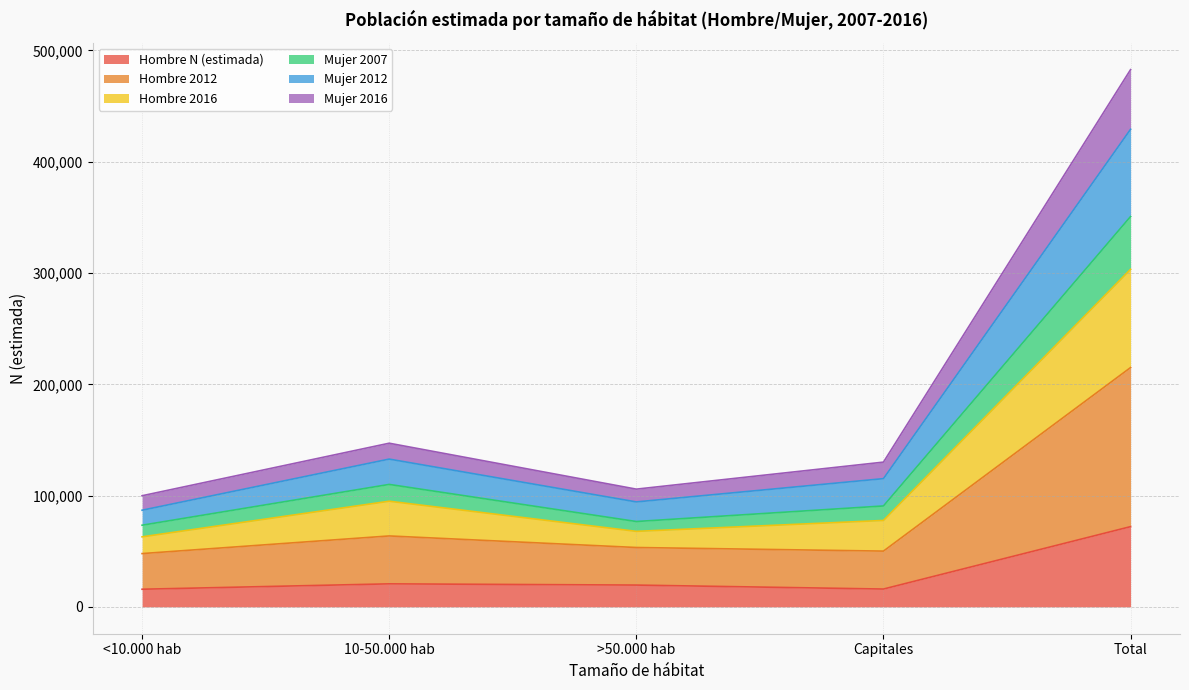

Count the number of categories in the chart.

5